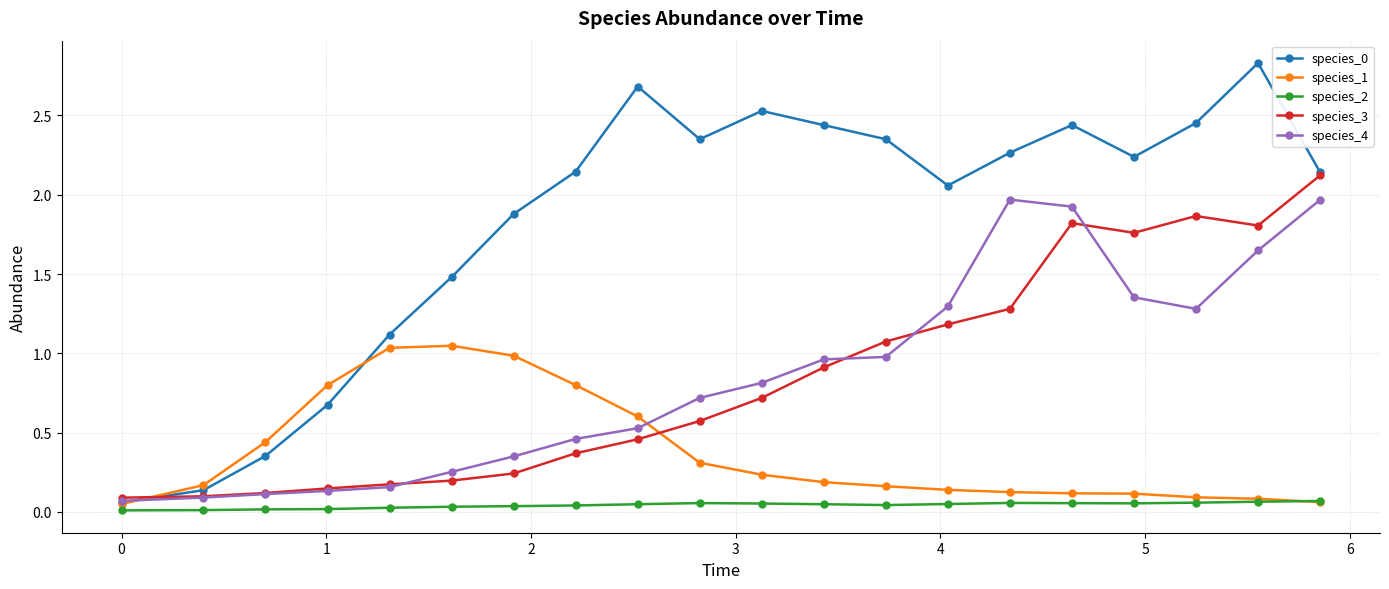

What is the greatest value displayed?

2.8